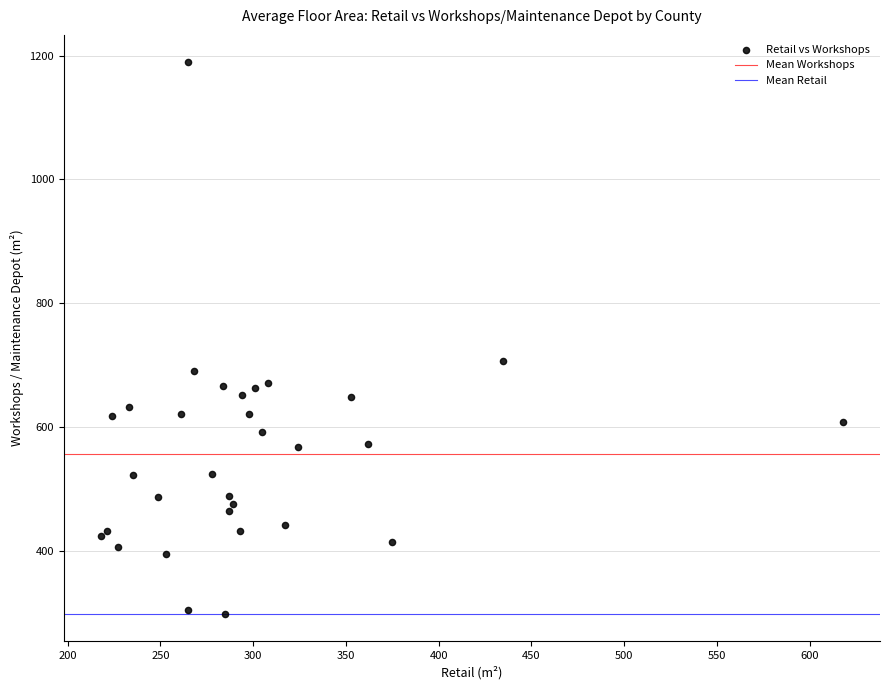

What Y value in the scatter plot is closest to 743?

706